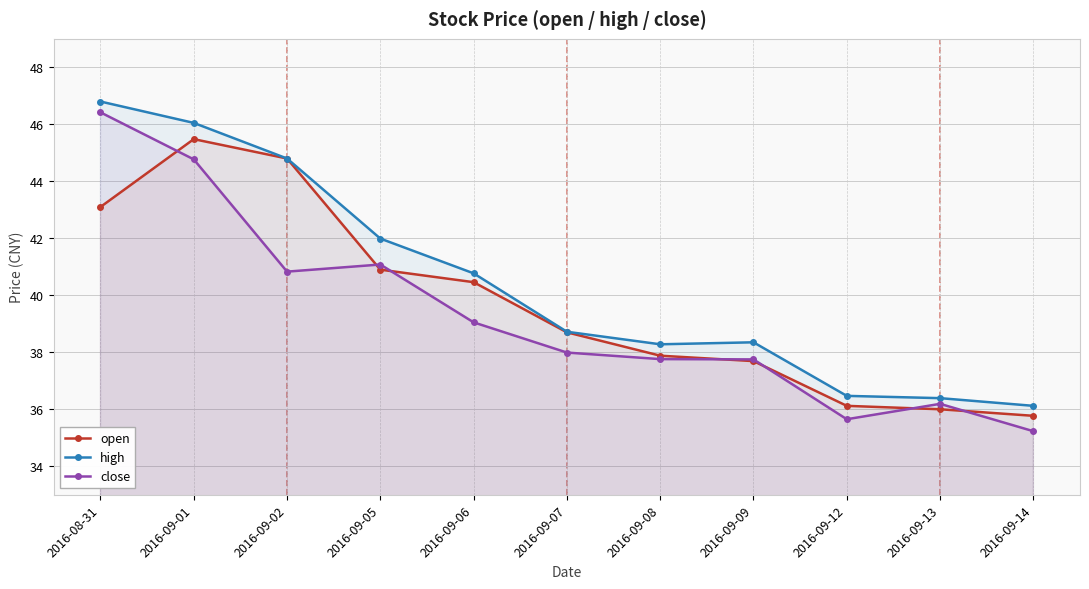

True or false: open and high cross at least once.

False